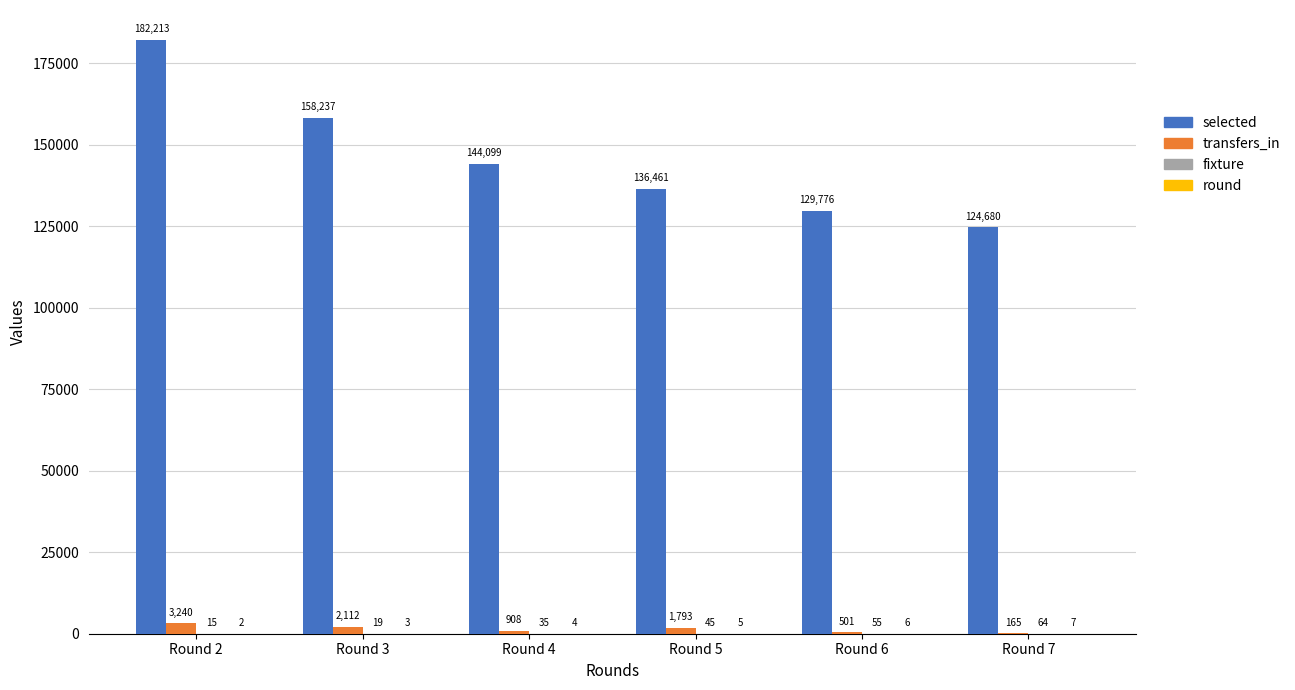

What is the greatest value displayed?

182213